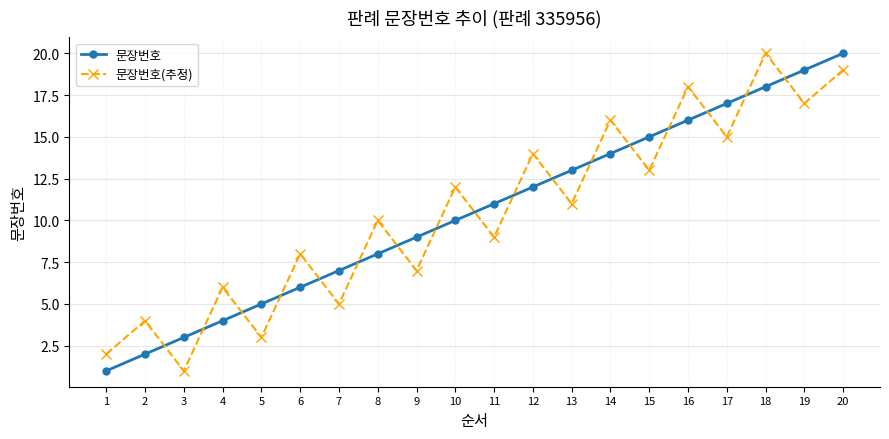

What is the total value across all series at 14?

30